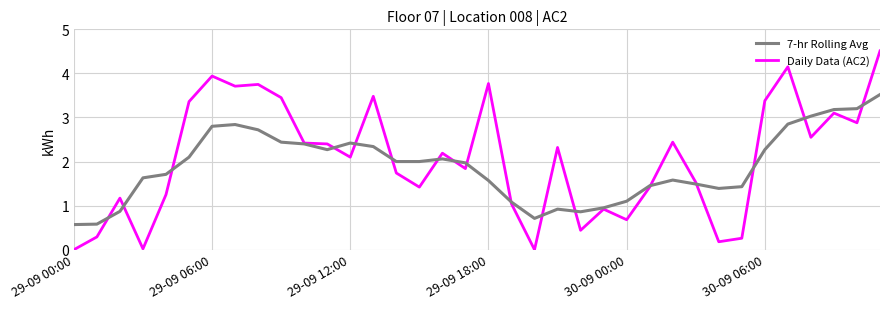

What is the maximum value for 7-hr Rolling Avg?

3.5